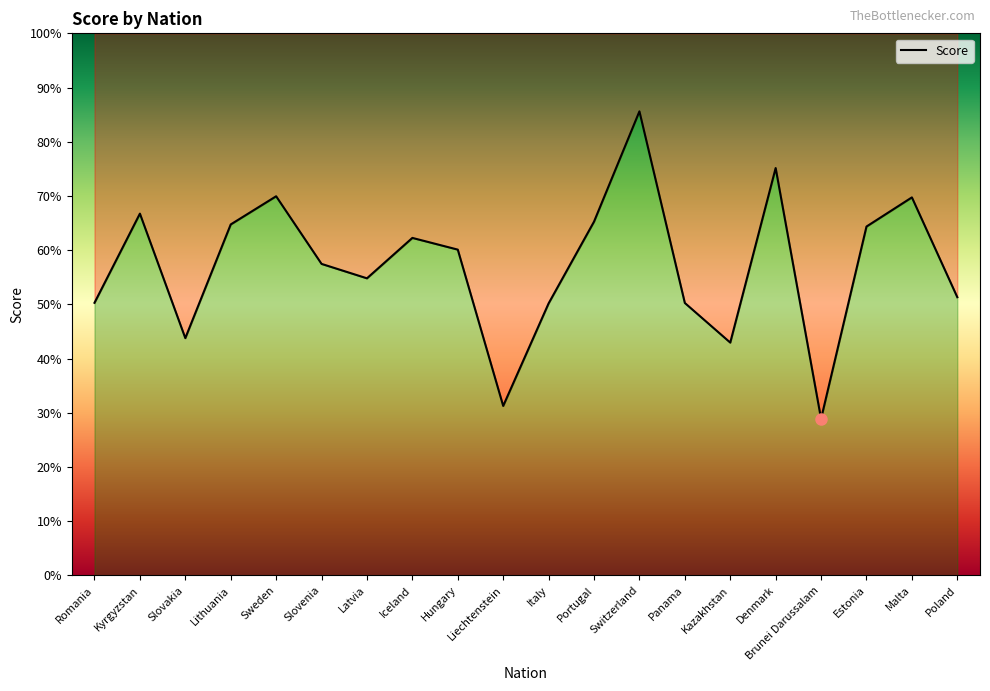

Does the chart display data point markers on the line(s)?

No